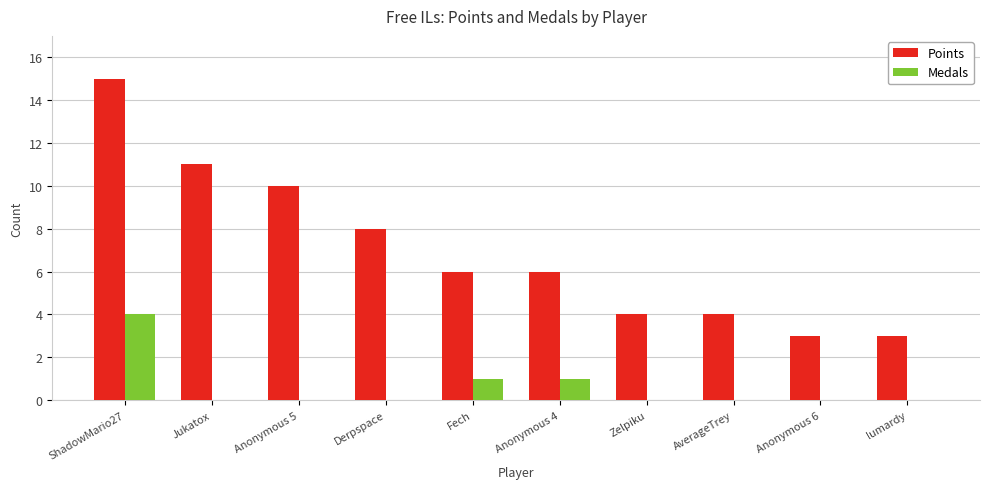

Which series has the largest range (max minus min)?

Points